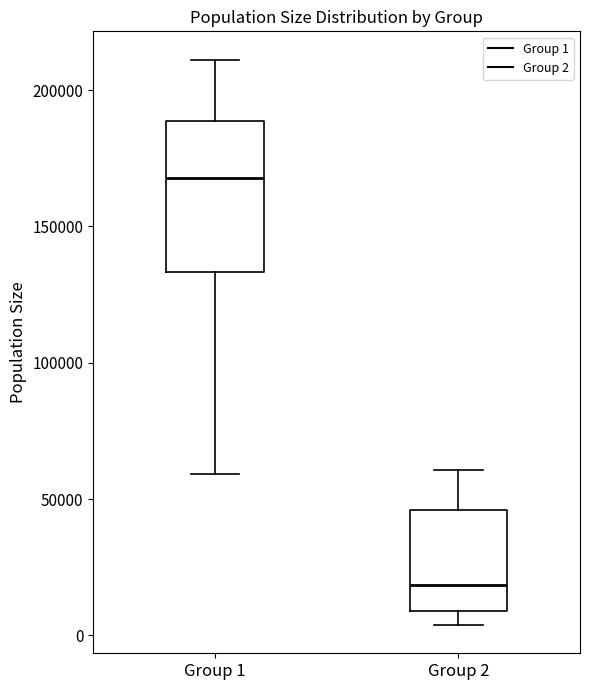

Reading left to right, read every box against the y-axis: the position of its median line, the range the box covers, and the ends of its whiskers. The values are not printed on the chart, so give them approximately, as read against the axis.

Group 1: median 170000, box 135000 to 190000, whiskers 60000 to 210000
Group 2: median 20000, box 10000 to 45000, whiskers 5000 to 60000